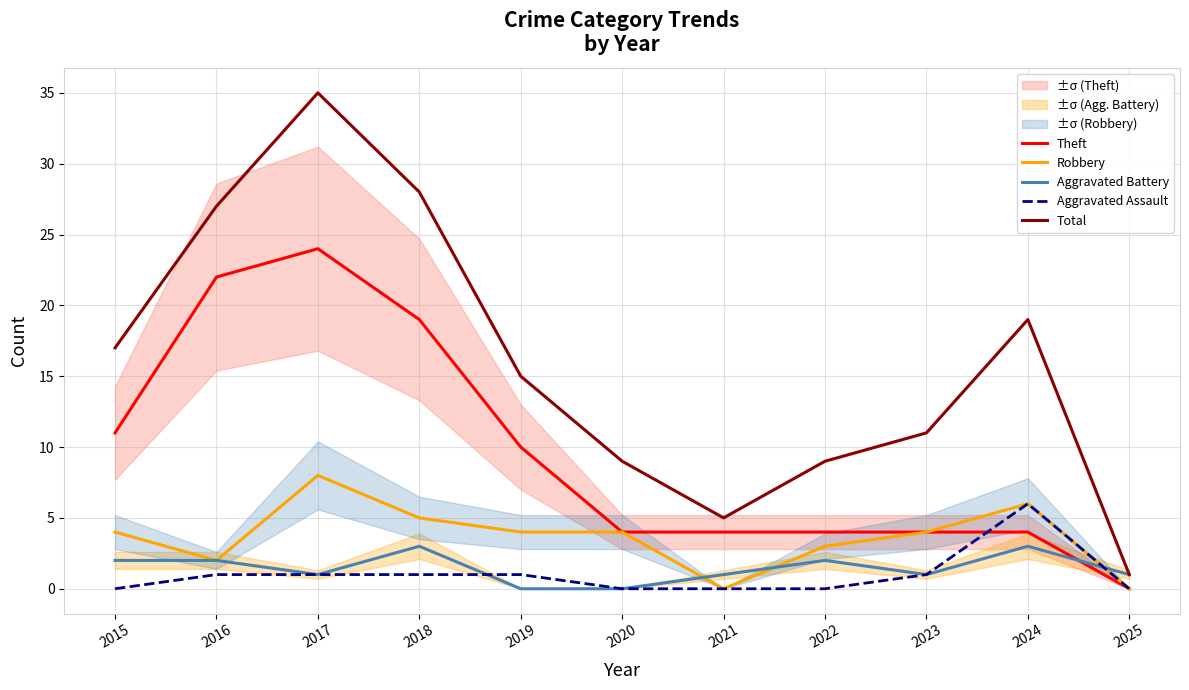

True or false: Theft and Robbery intersect in this chart.

False